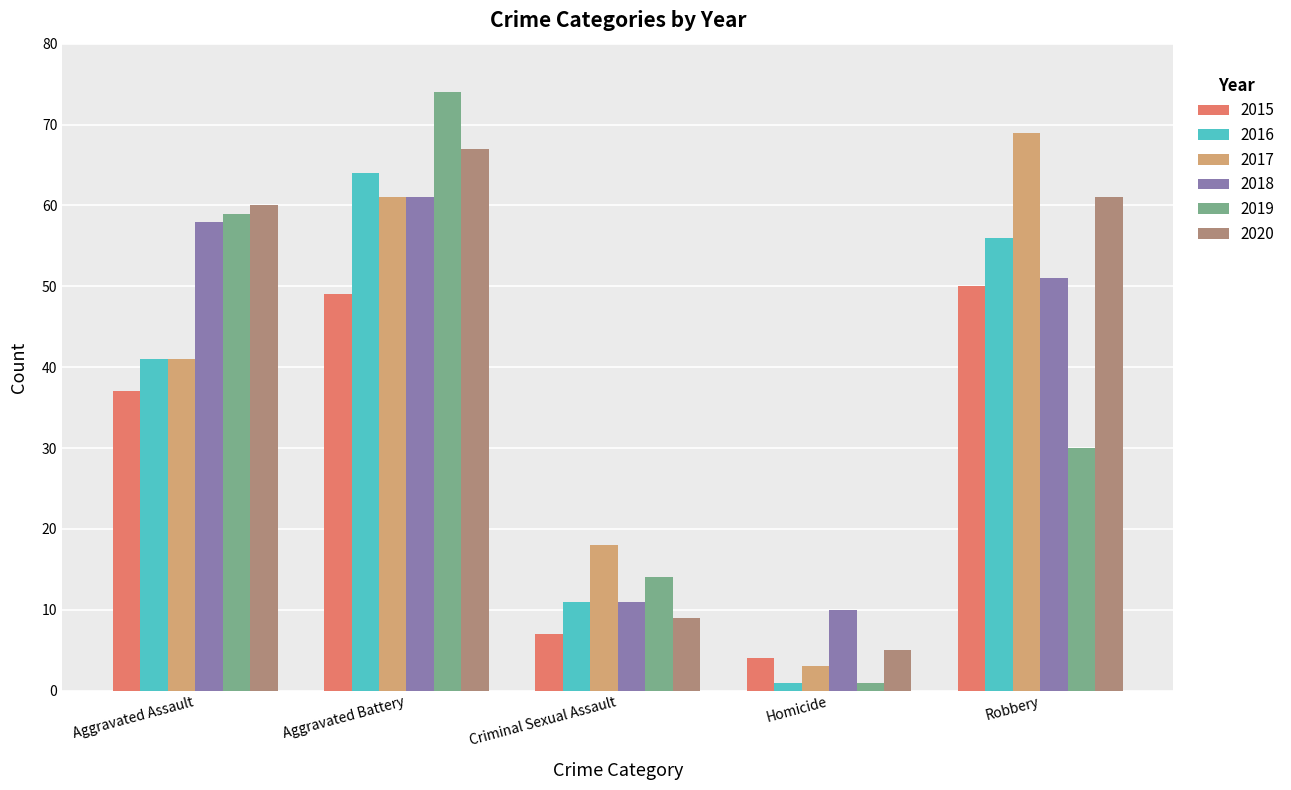

How many bars are there in each group?

6